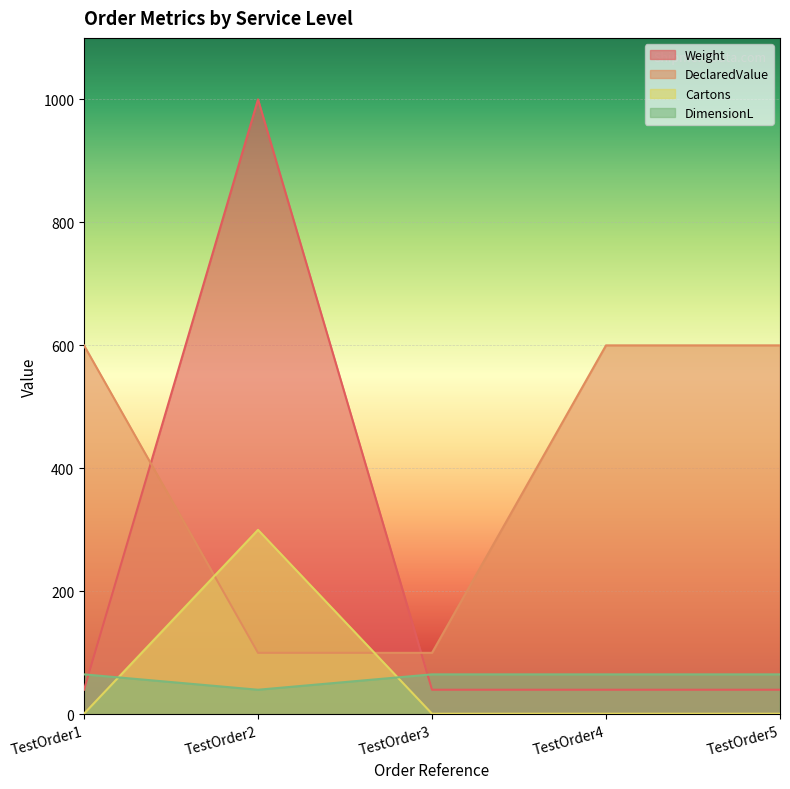

What is the sum of the Weight values at TestOrder2 and TestOrder4?

1040